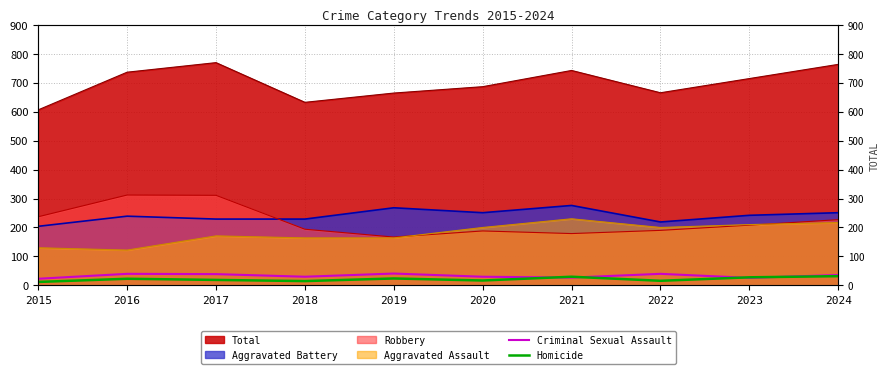

What is the difference between the Criminal Sexual Assault values at 2023 and 2021?

1